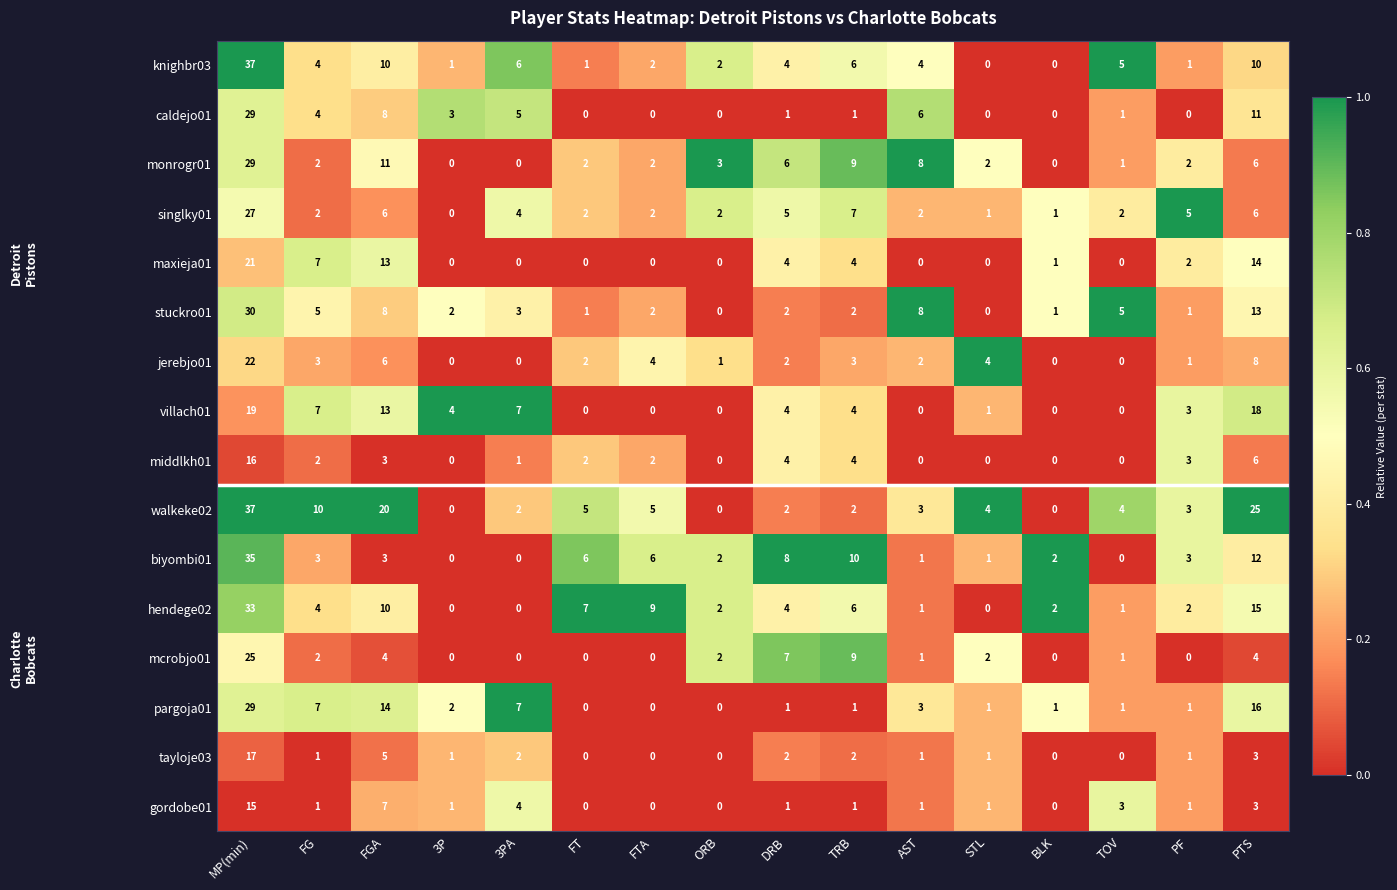

Is it true that middlkh01 equals 0 at AST?

True